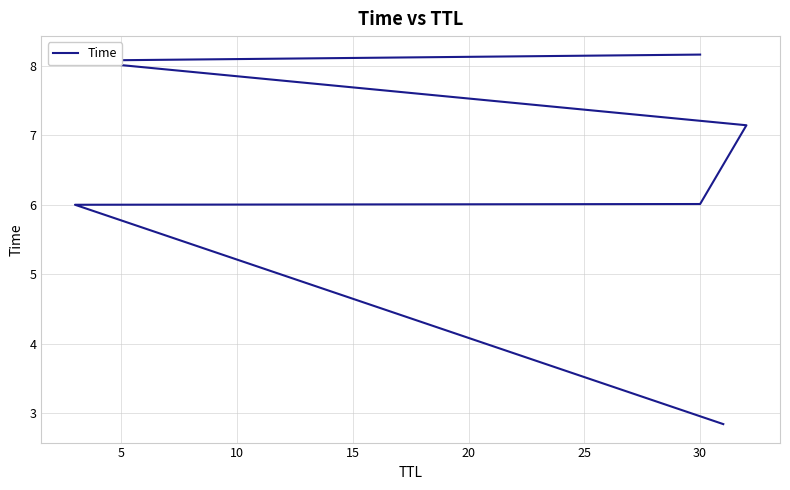

True or false: the data shows 3.2 at 15.

False